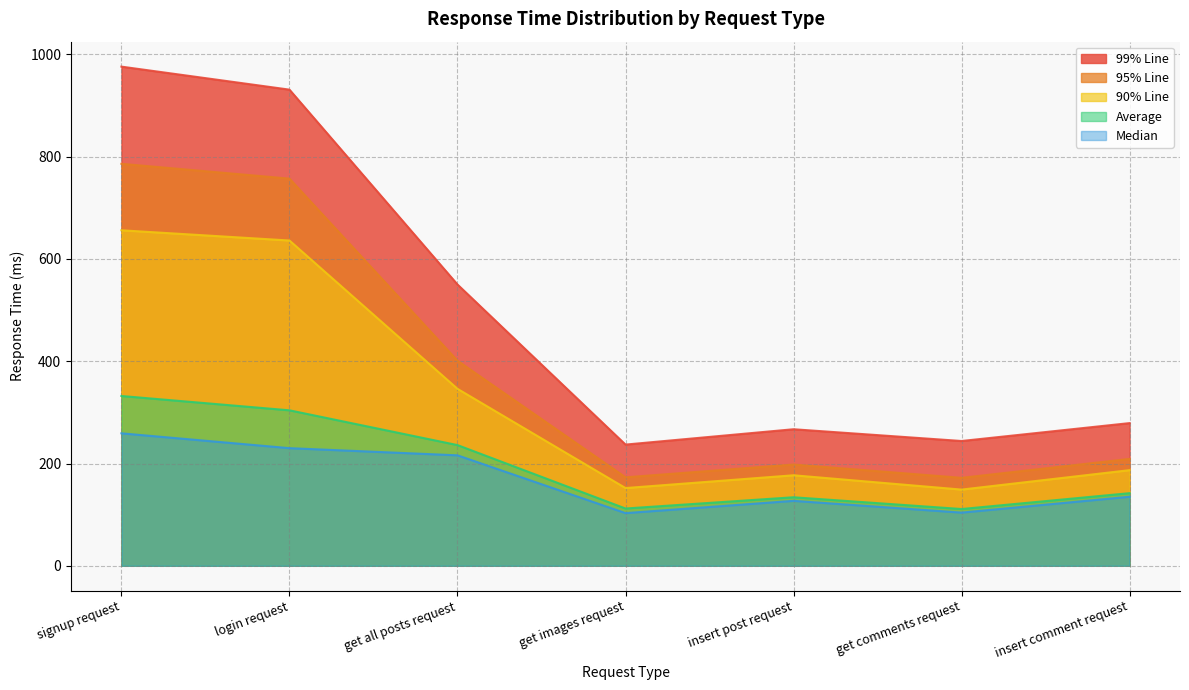

Reading right to left, extract all data points from this chart.

Average: 142	111	134	112	236	304	332
Median: 135	104	127	103	216	230	259
90% Line: 187	149	177	152	346	636	656
95% Line: 209	172	198	173	401	757	786
99% Line: 279	244	267	237	550	931	976